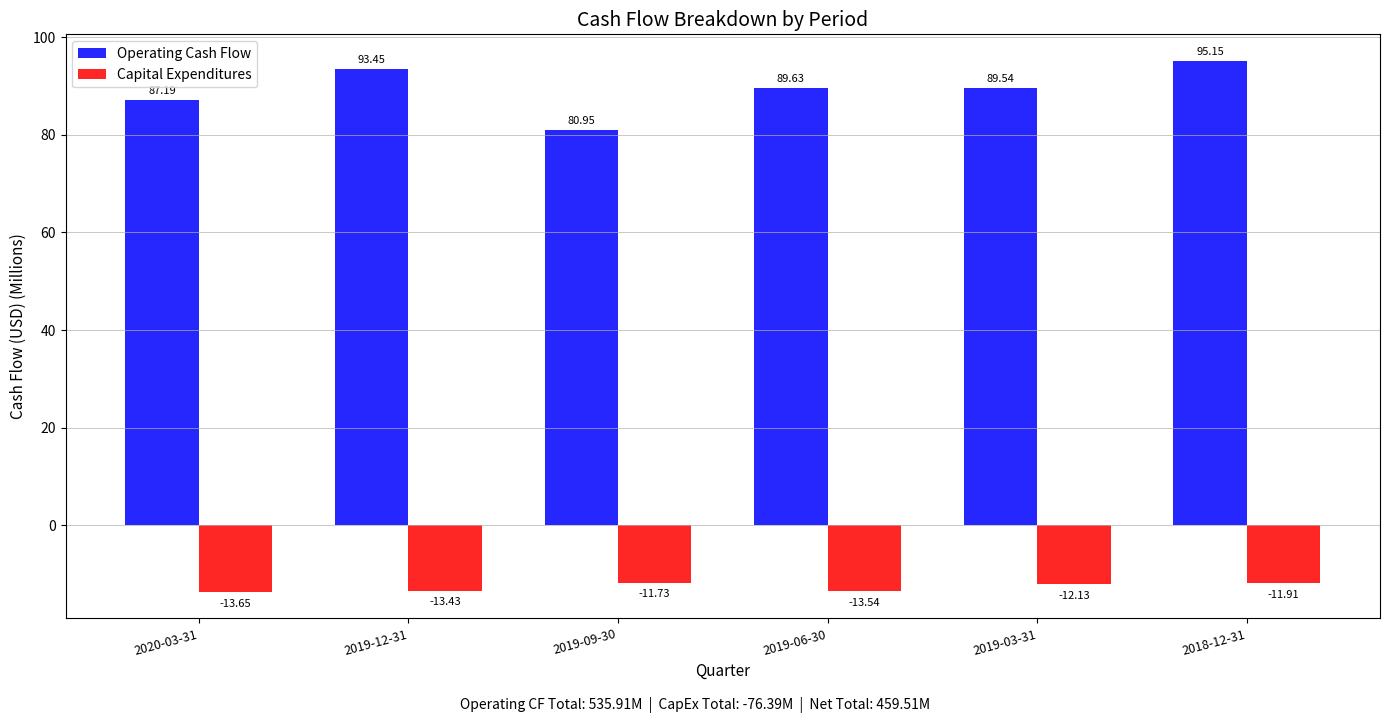

What is the maximum value shown in the chart?

95.2